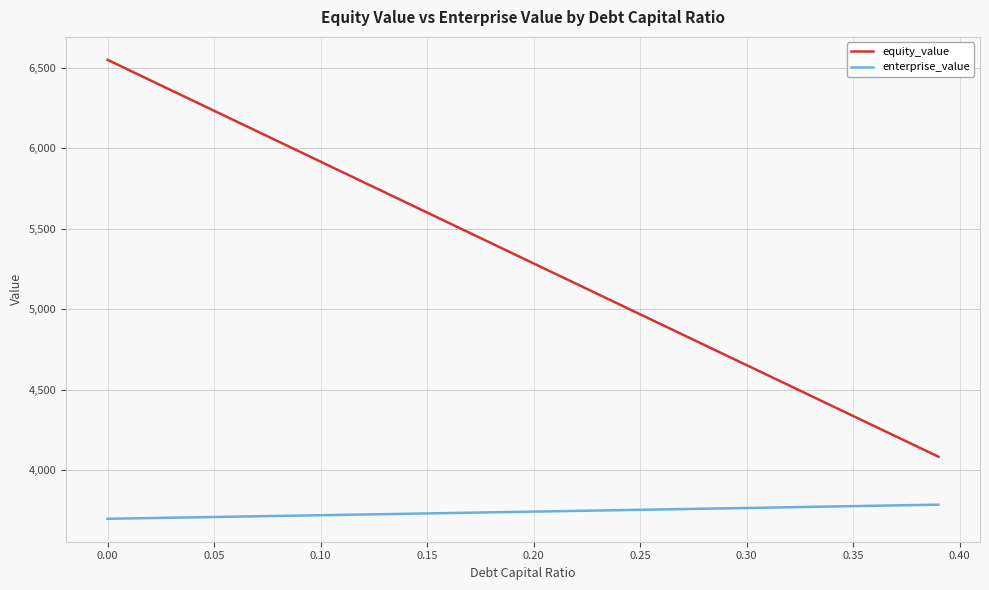

What is the maximum value for equity_value?

6547.8